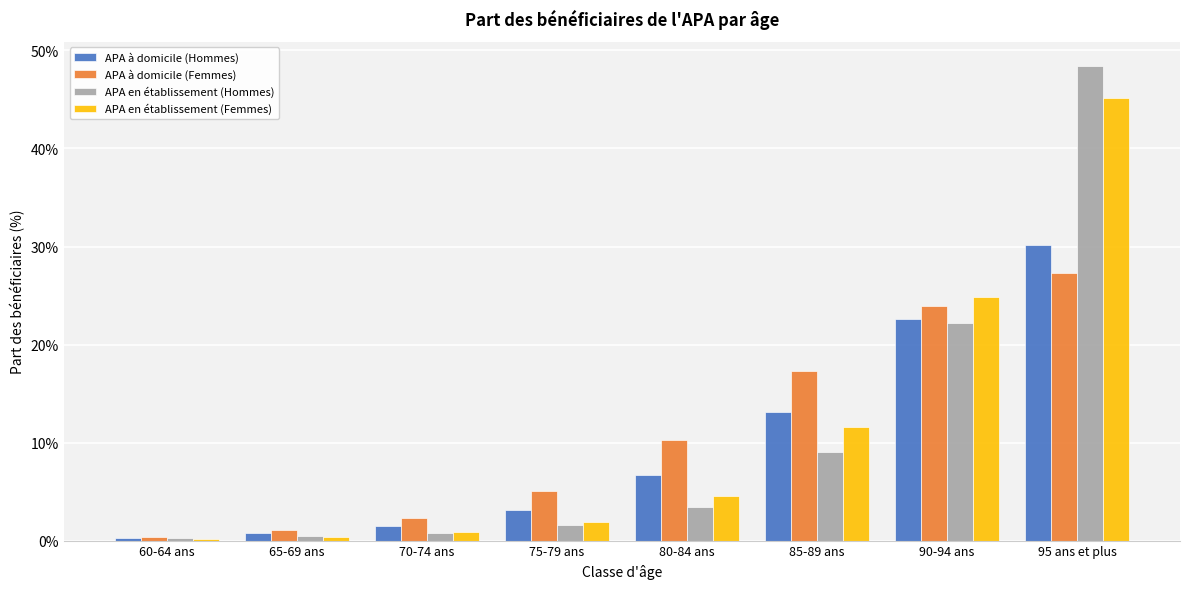

List the series in order of their peak value, highest first.

APA en établissement (Hommes), APA en établissement (Femmes), APA à domicile (Hommes), APA à domicile (Femmes)